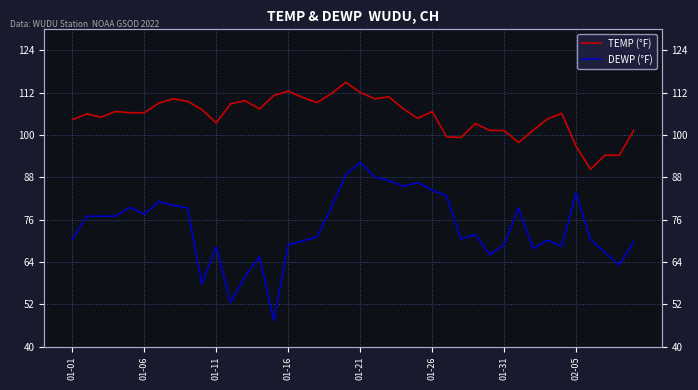

How many data points in DEWP (°F) are above 71?

21